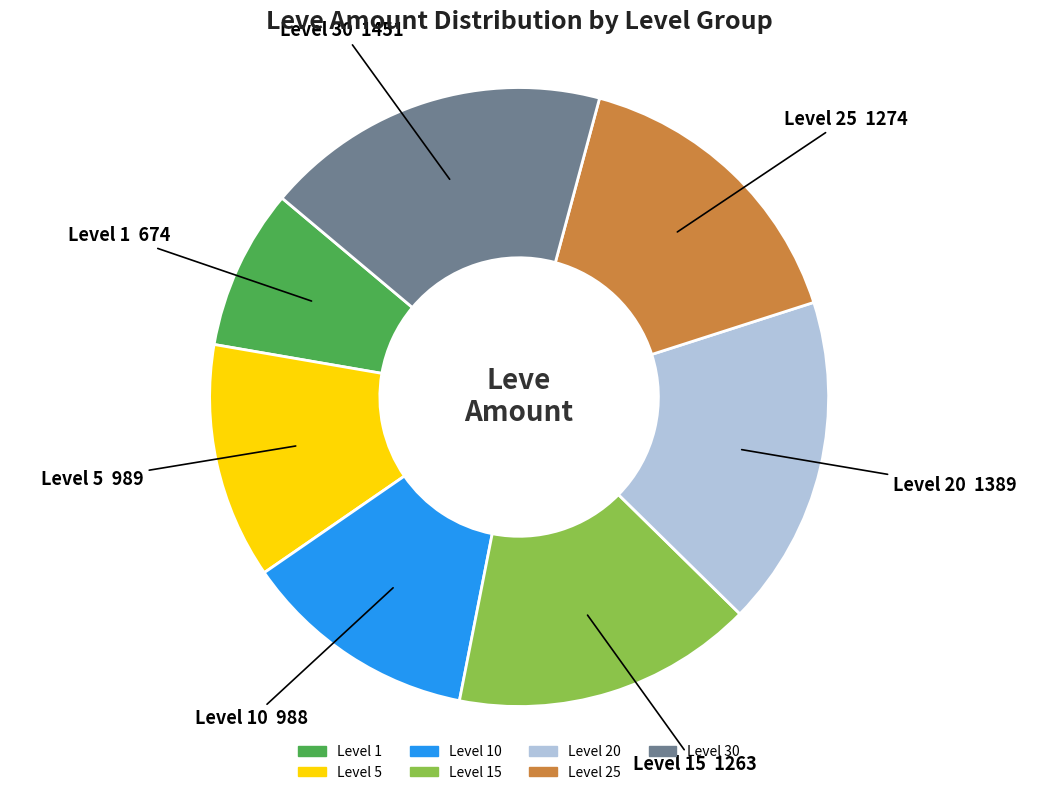

Is there any slice that represents more than half of the pie?

No